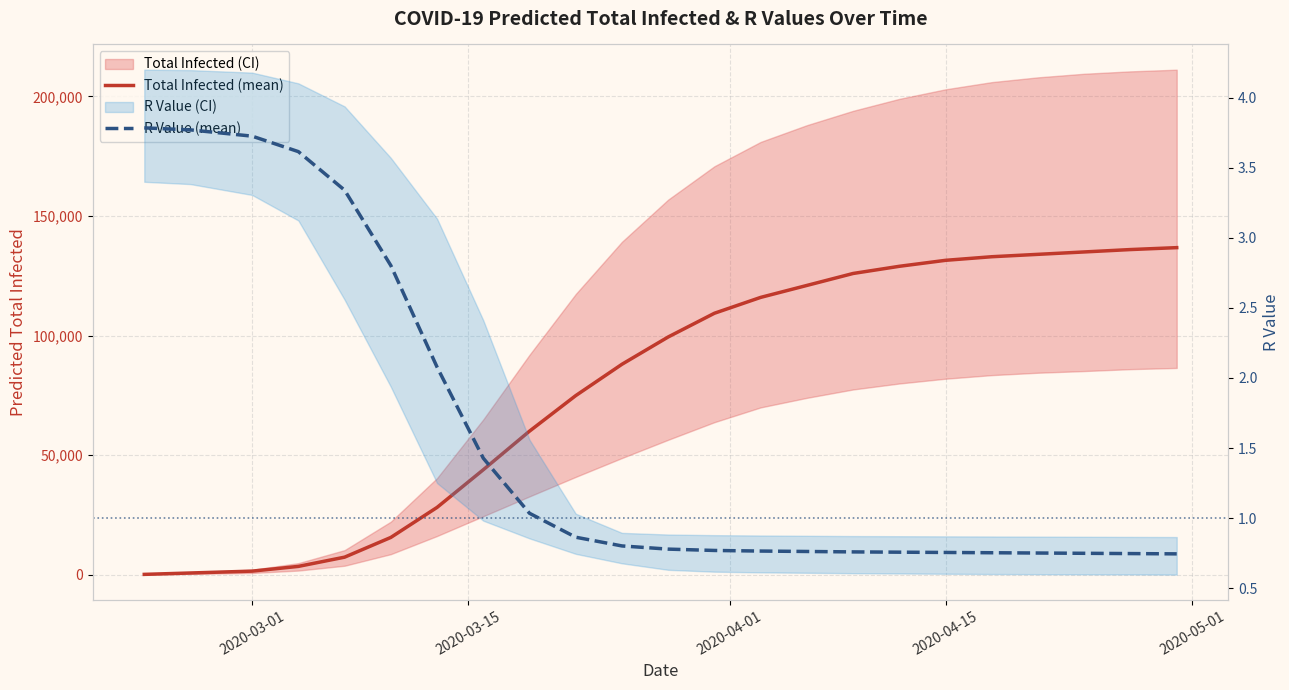

The Total Infected (mean) series shows 203863.9 at 18. True or false?

False